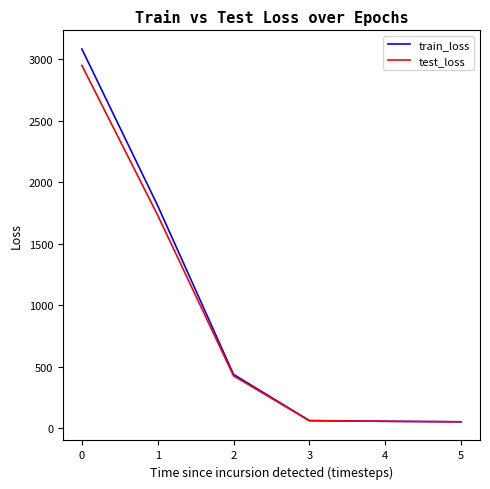

What is the maximum value for train_loss?

3085.6